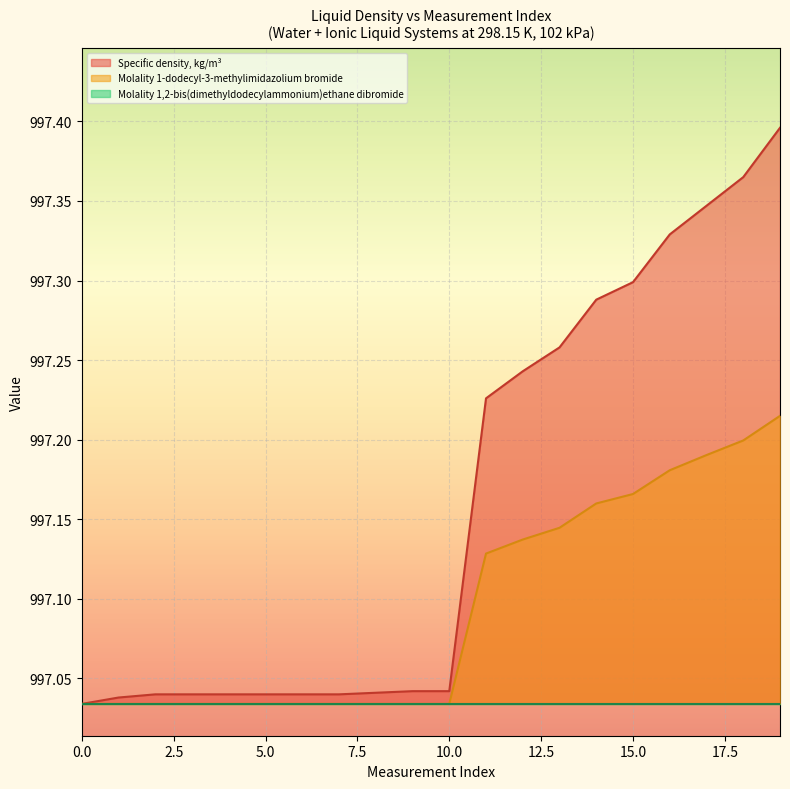

Rank the series by their maximum value, from highest to lowest.

Specific density, kg/m³, Molality 1-dodecyl-3-methylimidazolium bromide, Molality 1,2-bis(dimethyldodecylammonium)ethane dibromide